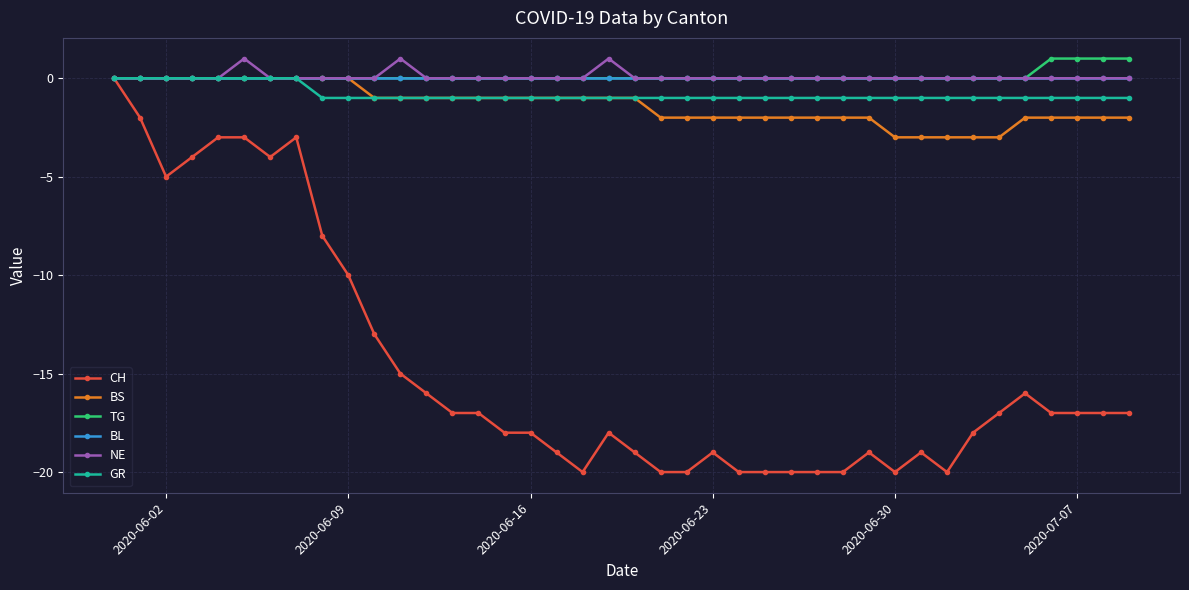

True or false: CH has more than 1 points higher than both neighbors.

True